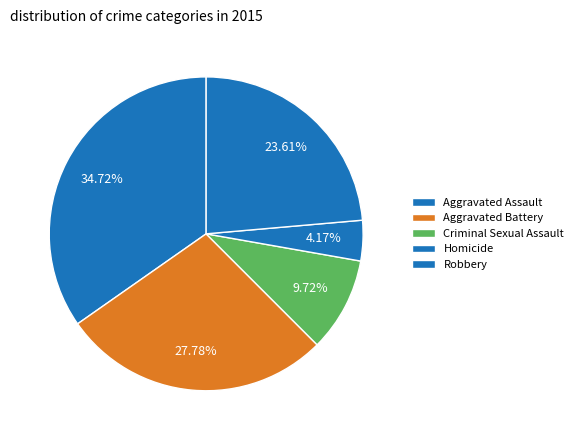

What is the change in value from Aggravated Assault to Criminal Sexual Assault?

-18